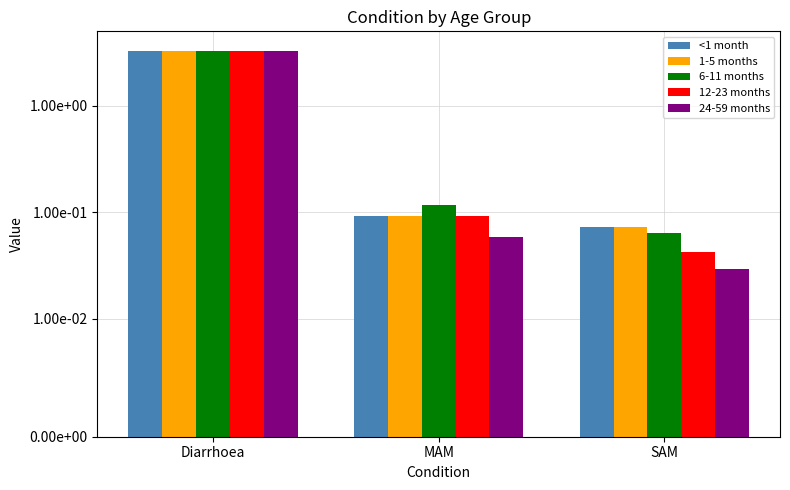

Between MAM and Diarrhoea, which is larger?

Diarrhoea